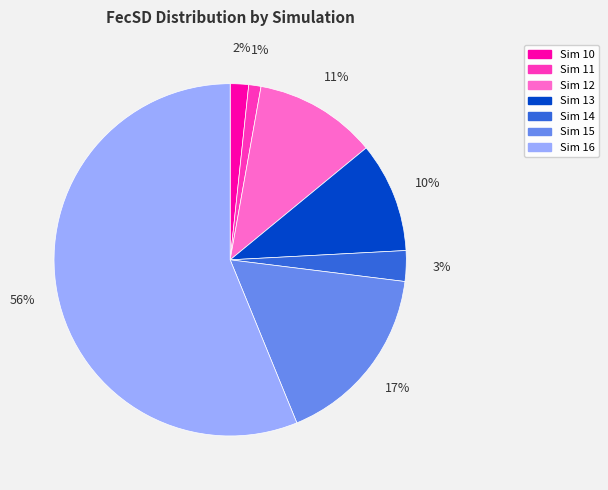

To the nearest percent, what is the average slice percentage?

14%